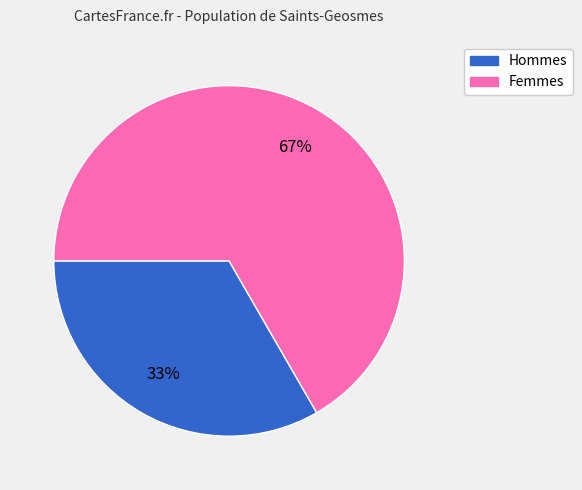

To the nearest percent, what is the average slice percentage?

50%